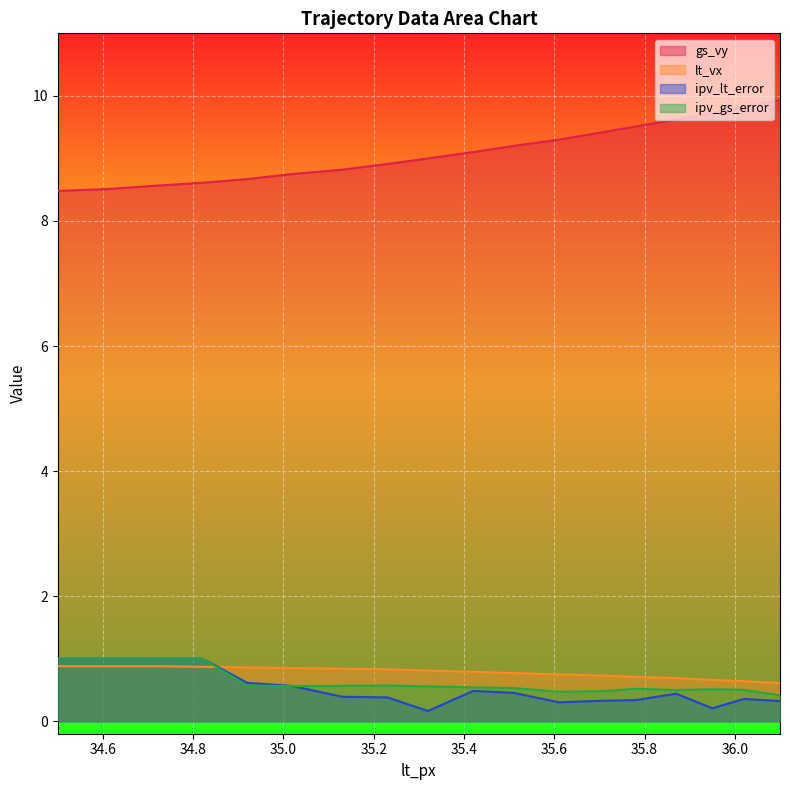

The value of ipv_lt_error at 35.42 is 0.3. True or false?

False